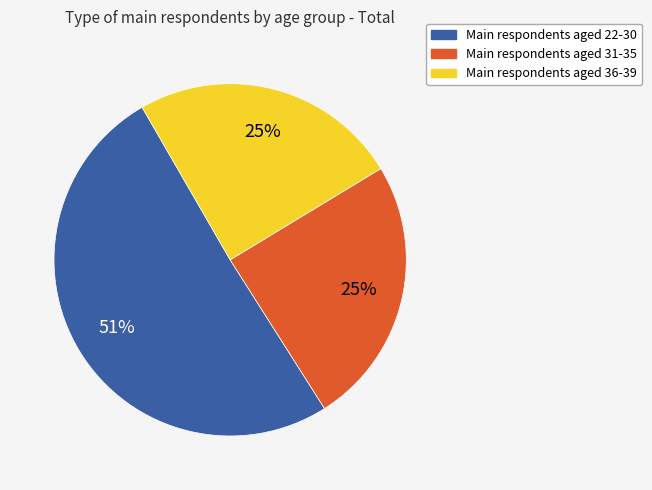

Is there a majority slice in this chart?

Yes